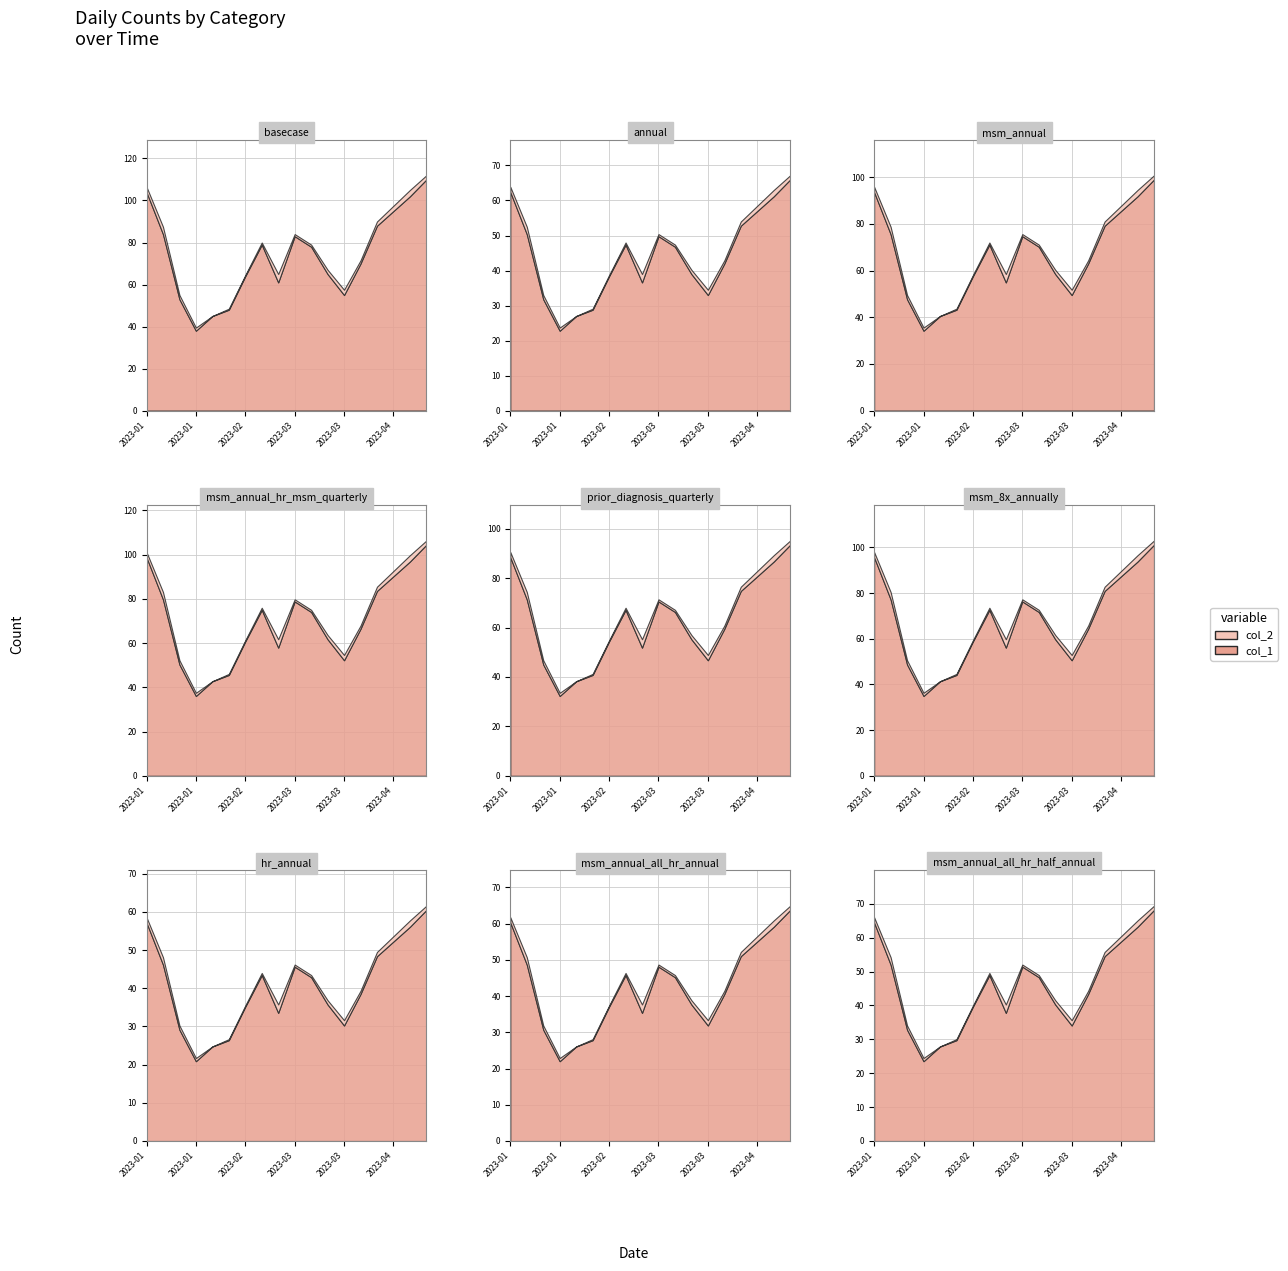

What value does the col_2 series have at 2023-04-02?

3